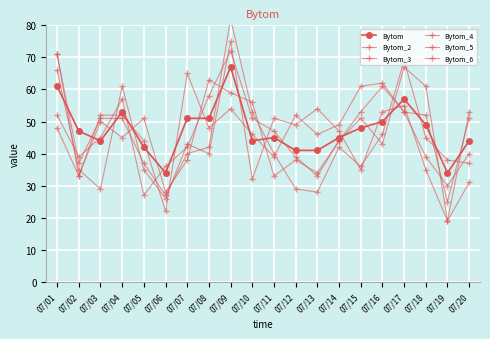

How many lines are shown in the chart?

6